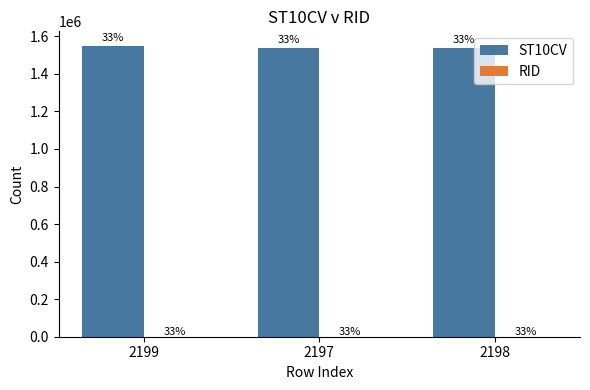

What is the sum of all RID values?

2559